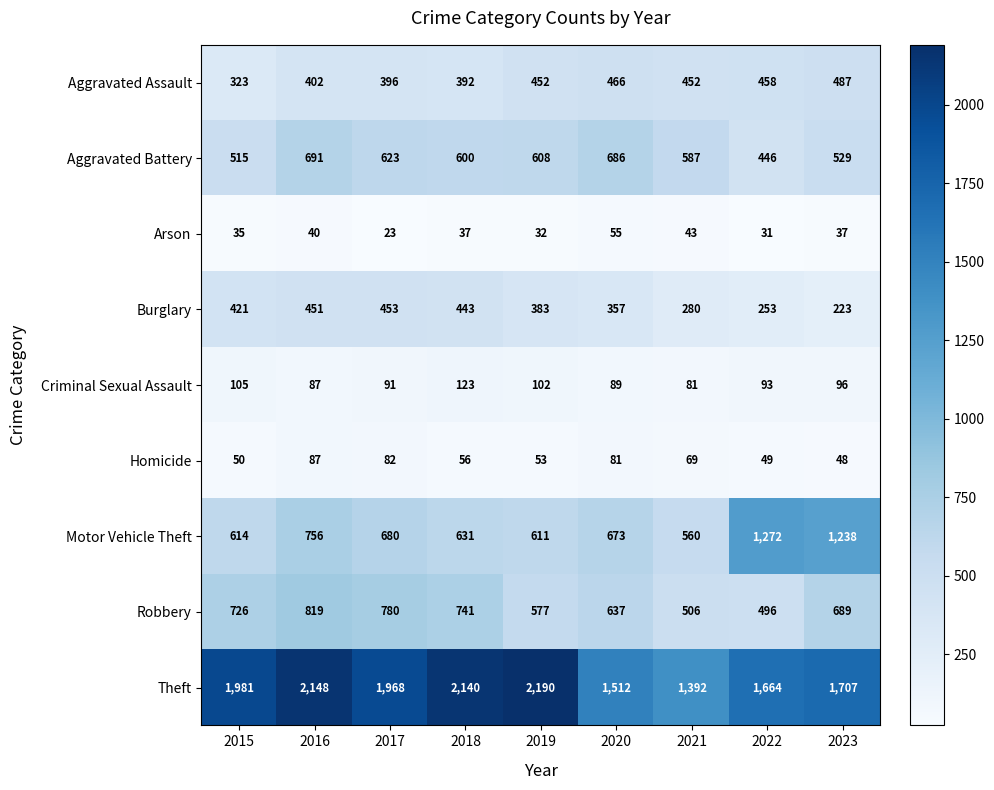

What is the average value of the Aggravated Assault series?

425